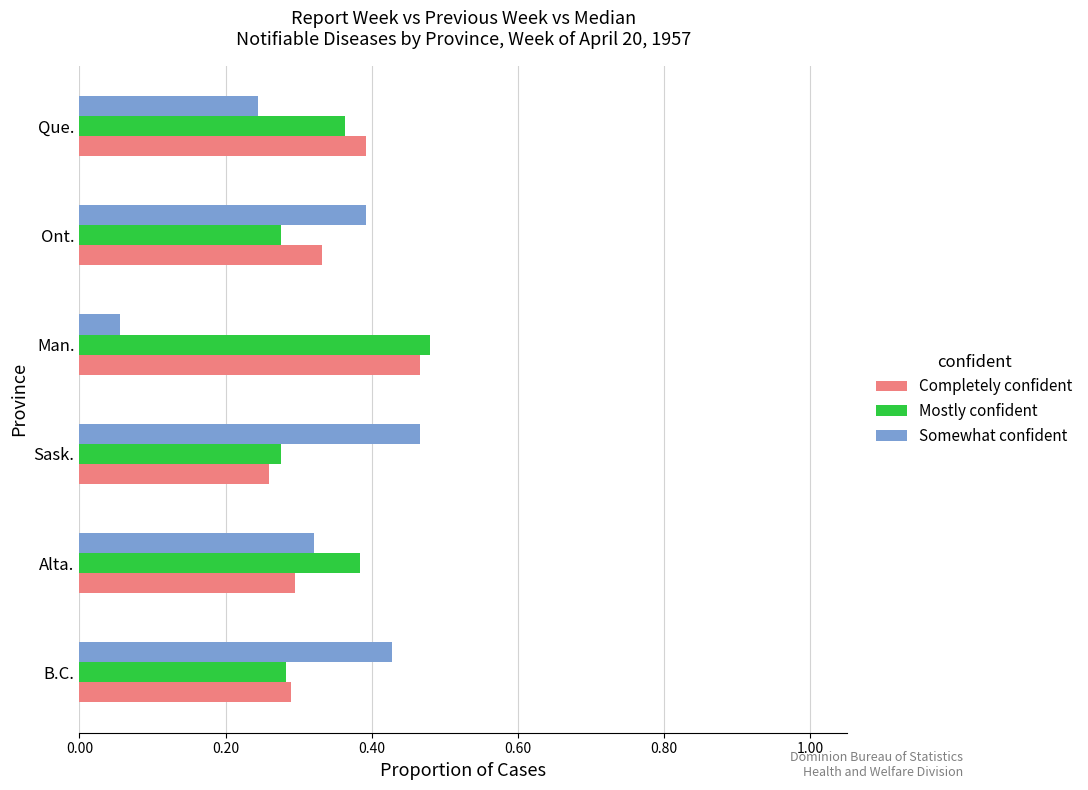

How many series are shown in this chart?

3